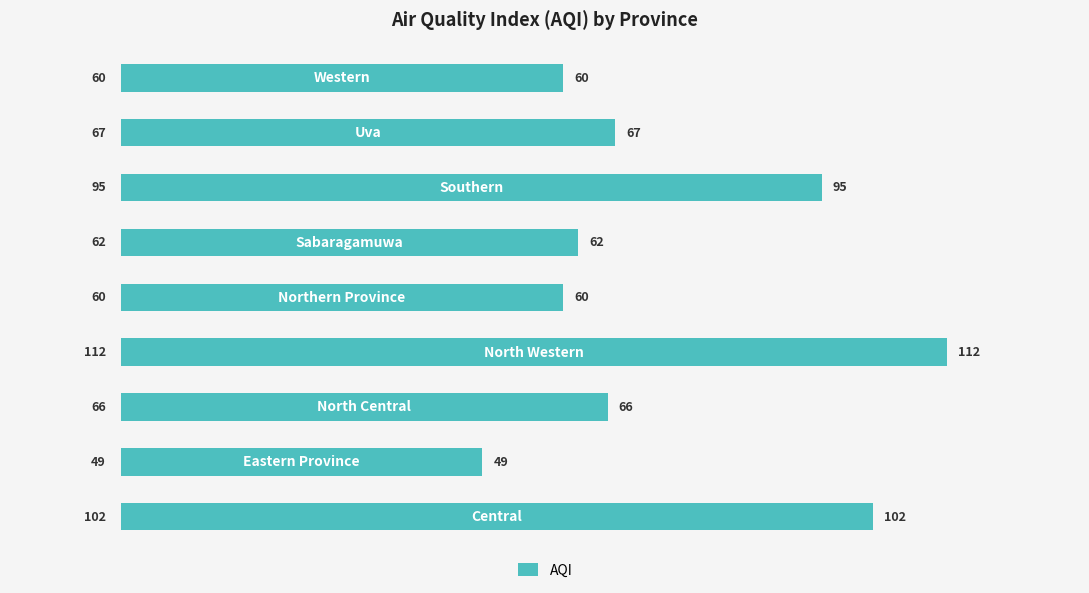

What is the difference between the maximum and second lowest values?

52